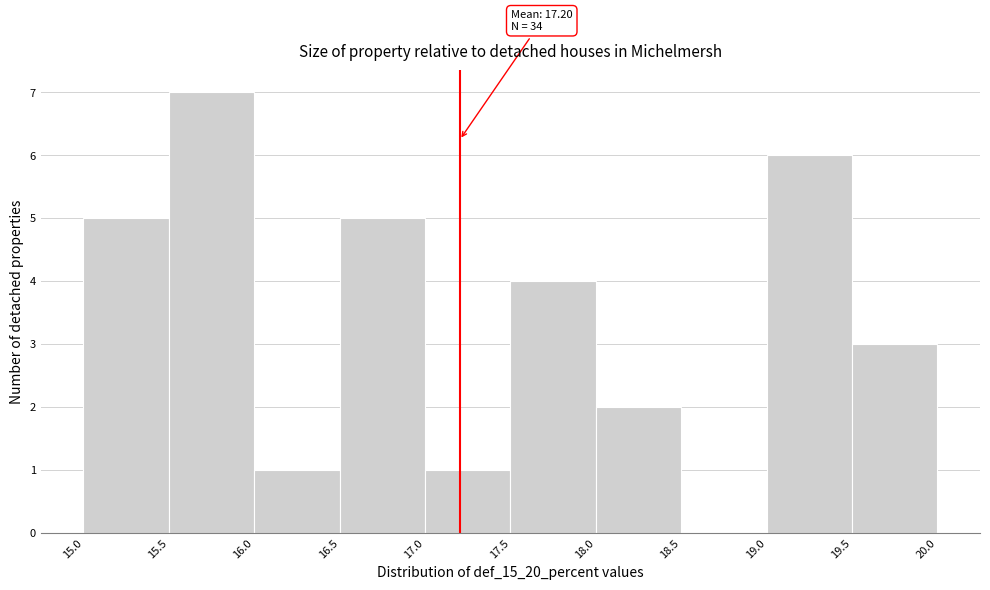

Which range on the x-axis has the tallest bar?

15.5 to 16.0